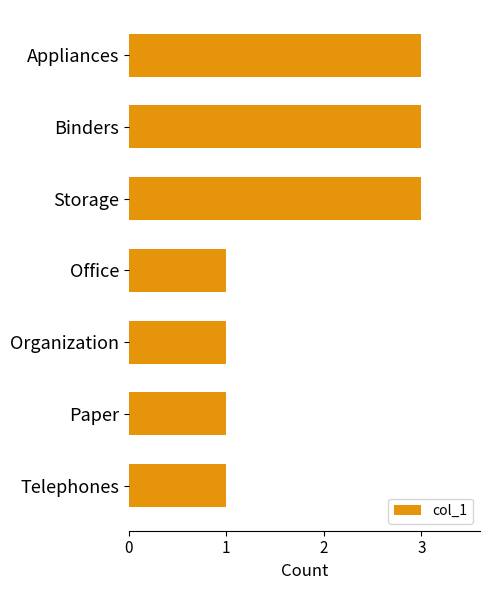

What is the greatest value displayed?

3